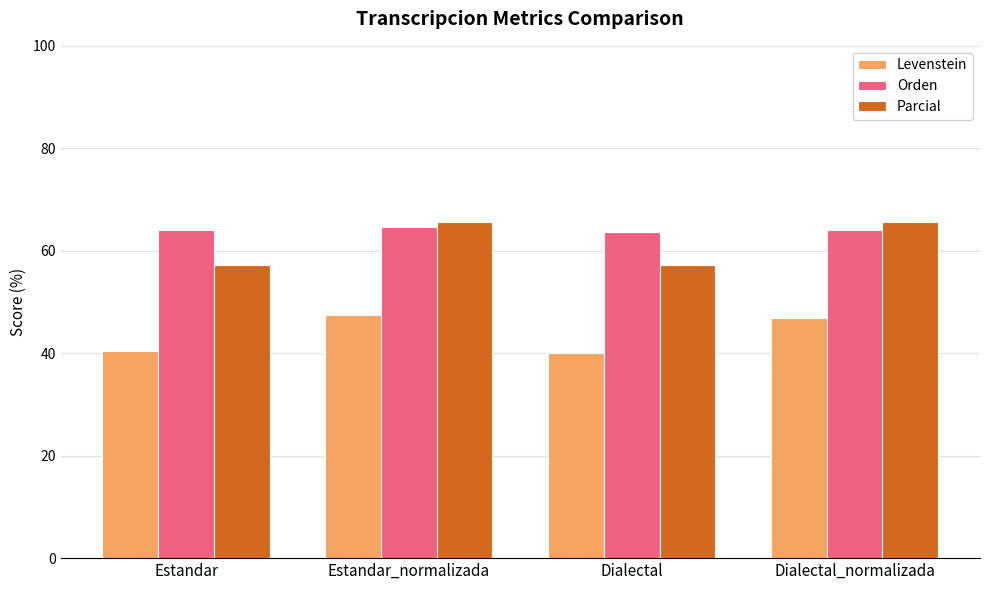

At Dialectal_normalizada, list the series in order from smallest to largest.

Levenstein, Orden, Parcial